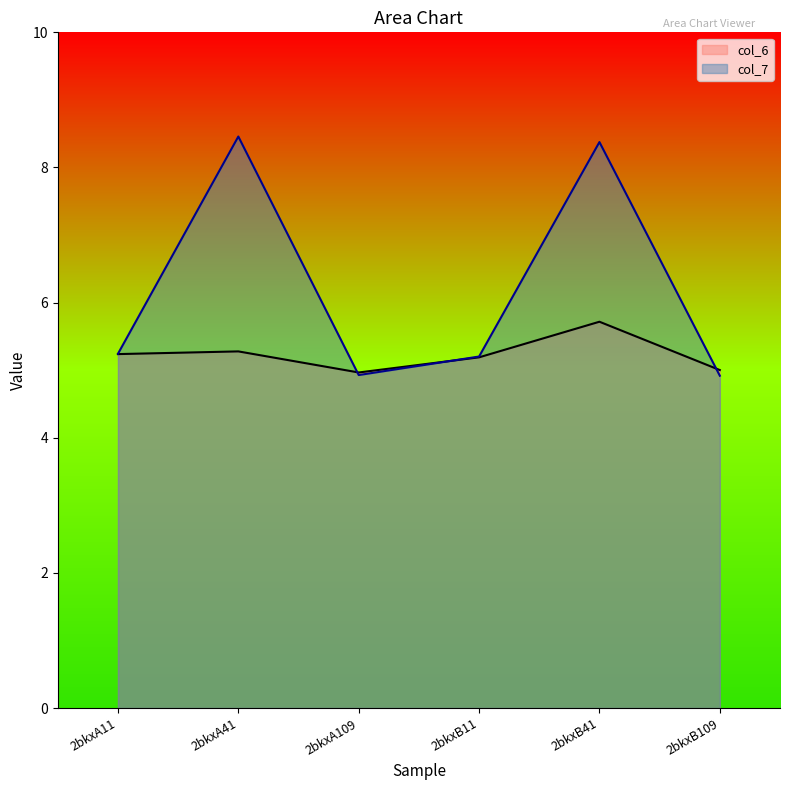

Reading left to right, transcribe all the data shown in this chart.

col_6: 2bkxA11=5.2	2bkxA41=5.3	2bkxA109=5.0	2bkxB11=5.2	2bkxB41=5.7	2bkxB109=5.0
col_7: 2bkxA11=5.2	2bkxA41=8.5	2bkxA109=4.9	2bkxB11=5.2	2bkxB41=8.4	2bkxB109=4.9